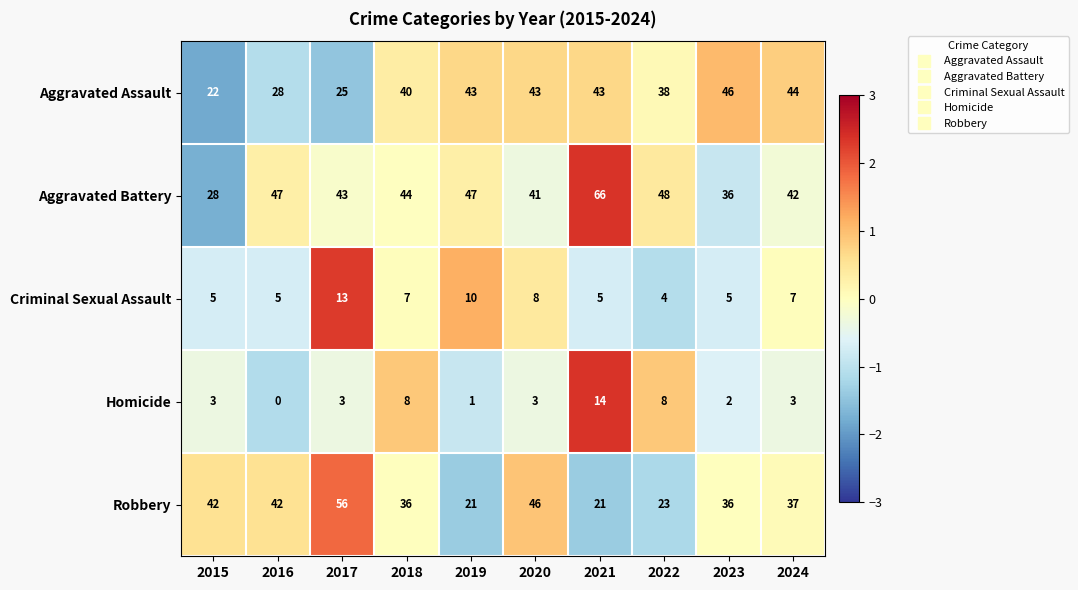

At which category does the chart reach its minimum across all series?

2016